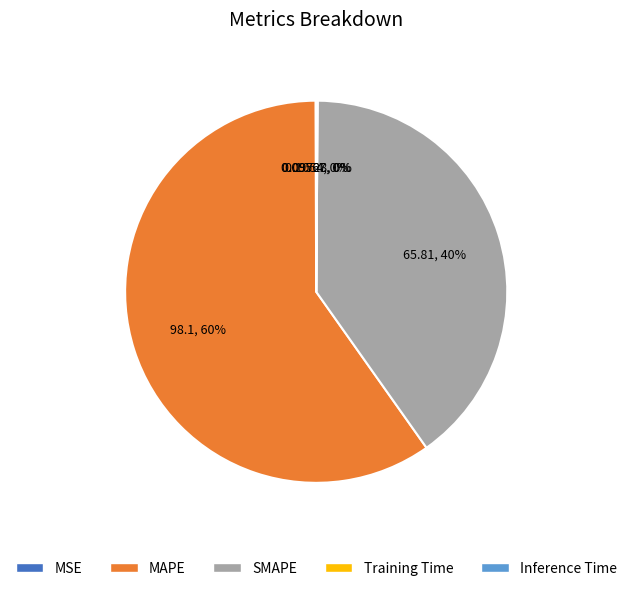

What percentage is the SMAPE slice, to the nearest percent?

40%